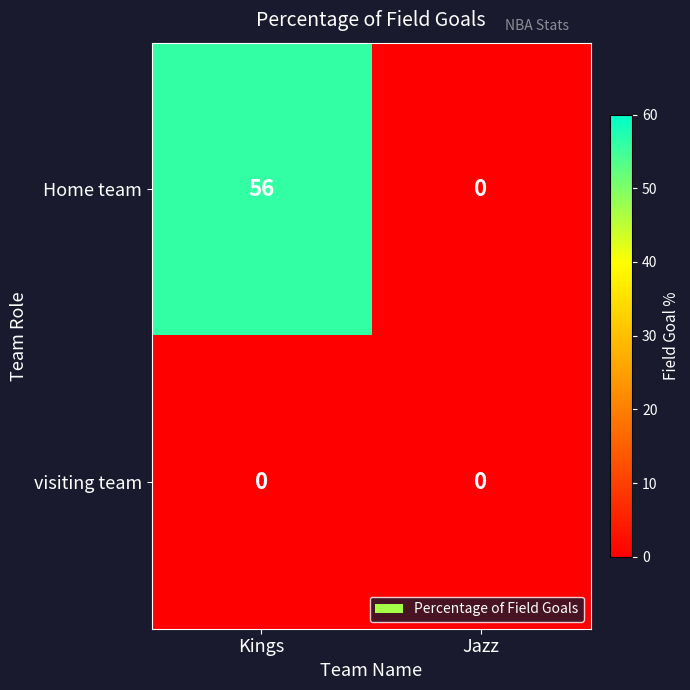

What is the difference between the maximum and minimum values in the Home team series?

56